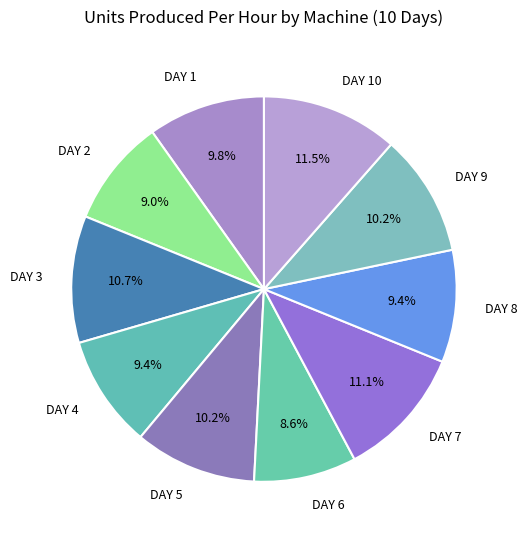

What is the ratio of the value at DAY 7 to the value at DAY 9?

1.1